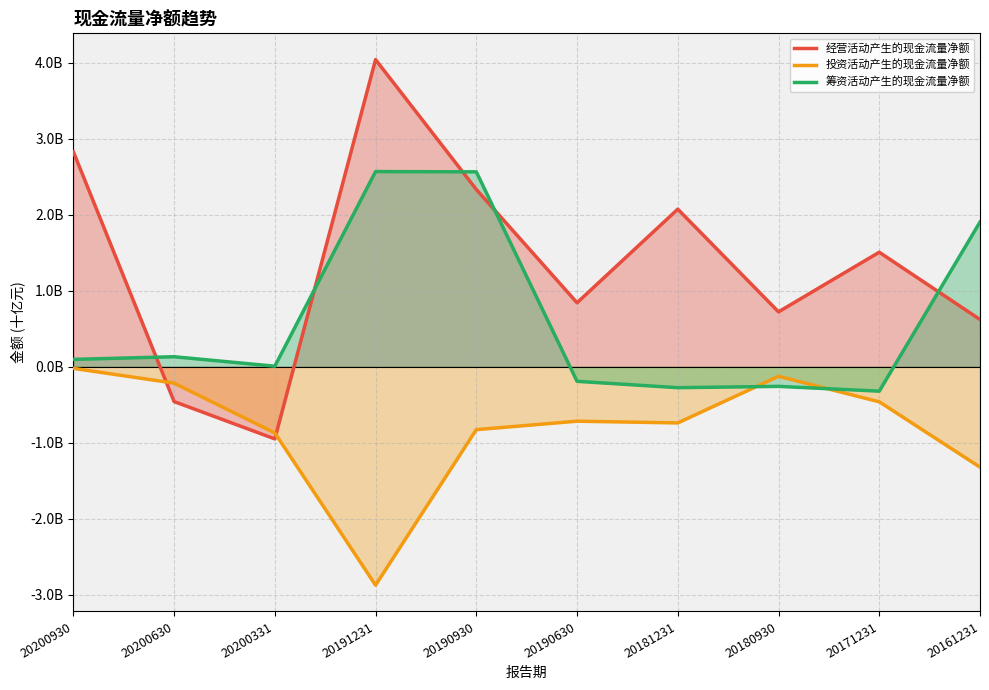

Where do 投资活动产生的现金流量净额 and 经营活动产生的现金流量净额 first cross each other?

20200930 and 20200630